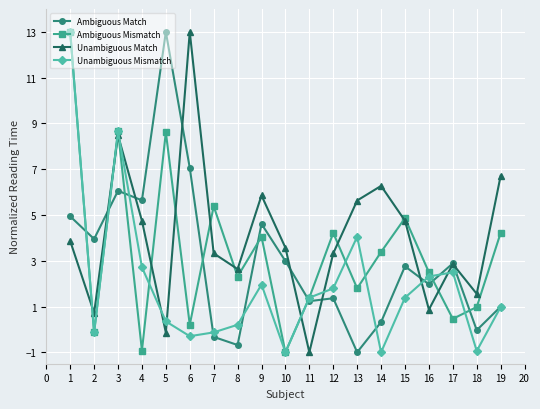

What is the difference between the maximum and minimum values in the Unambiguous Mismatch series?

14.0